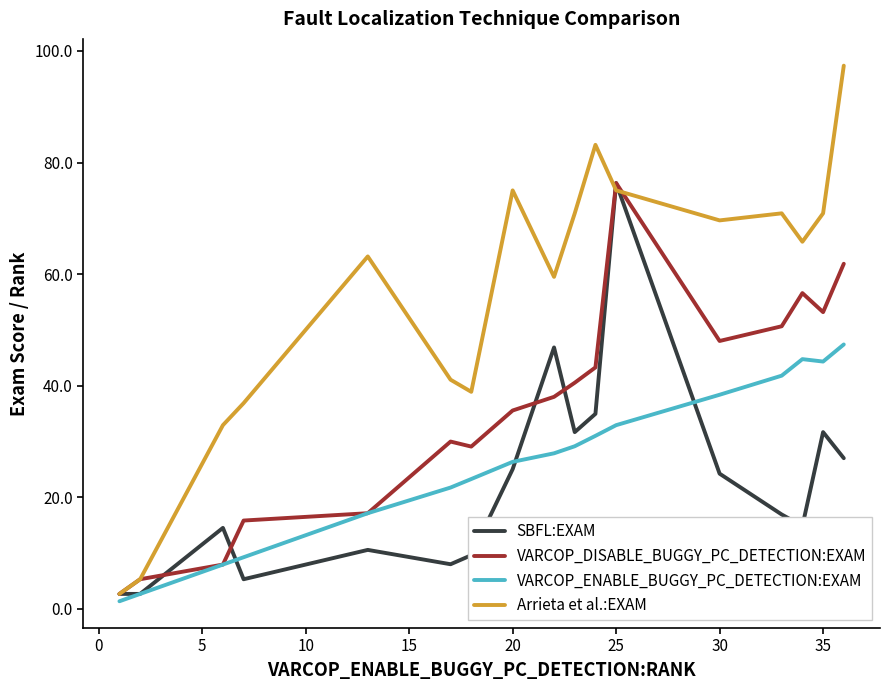

What is the difference between the maximum and minimum values in the Arrieta et al.:EXAM series?

94.7